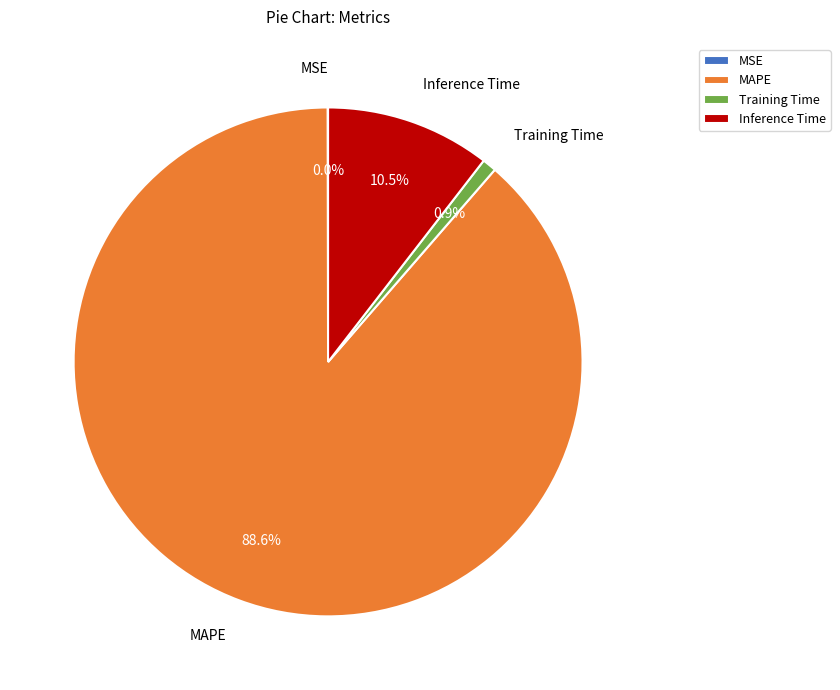

Which has a higher value, Inference Time or Training Time?

Inference Time